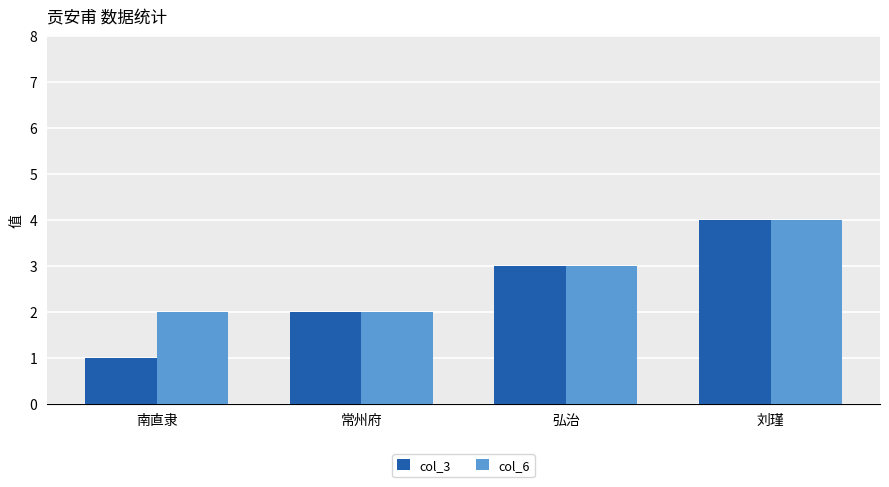

What is the maximum value shown in the chart?

4